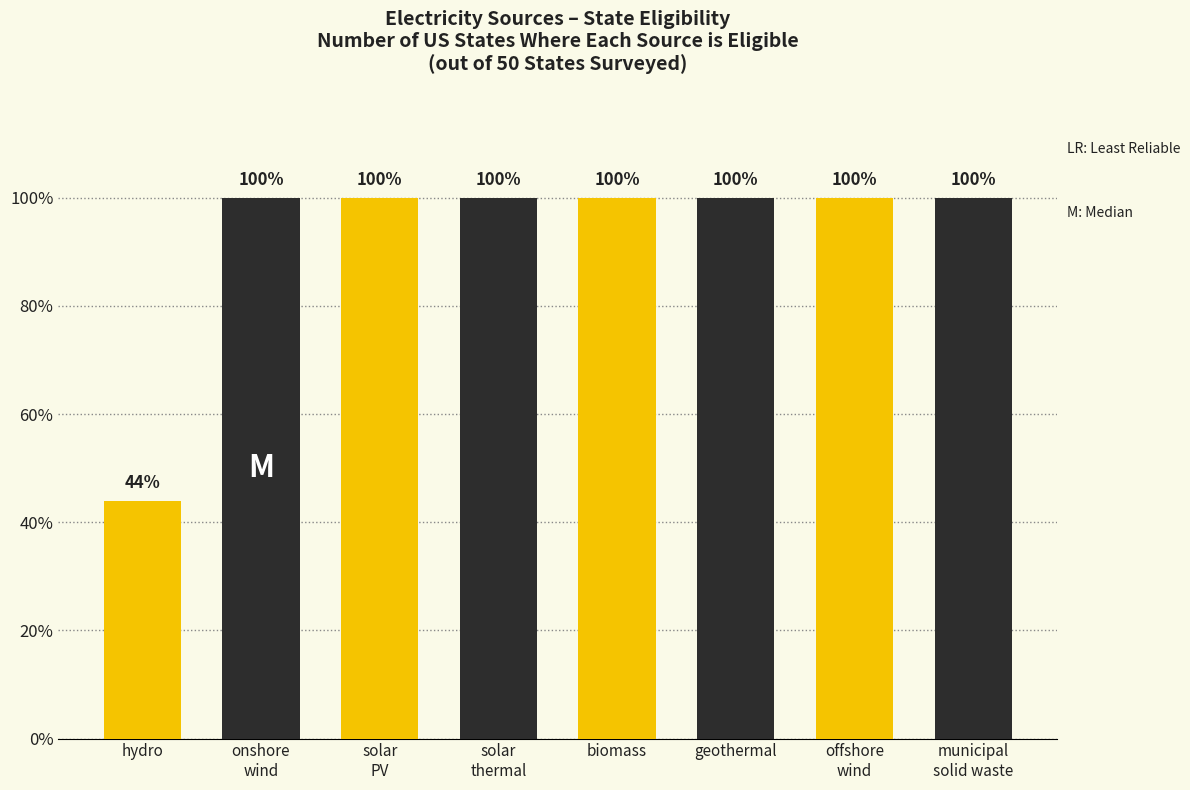

Rank the categories by value from lowest to highest.

hydro, onshore
wind, solar
PV, solar
thermal, biomass, geothermal, offshore
wind, municipal
solid waste